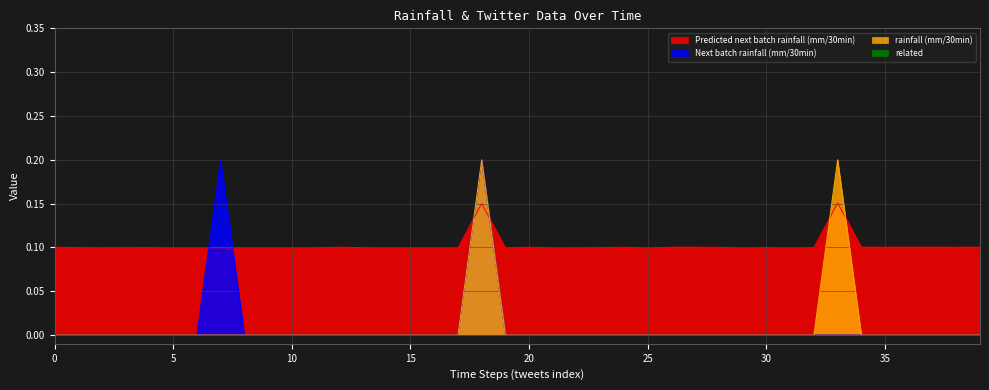

How many data points does each series have?

40